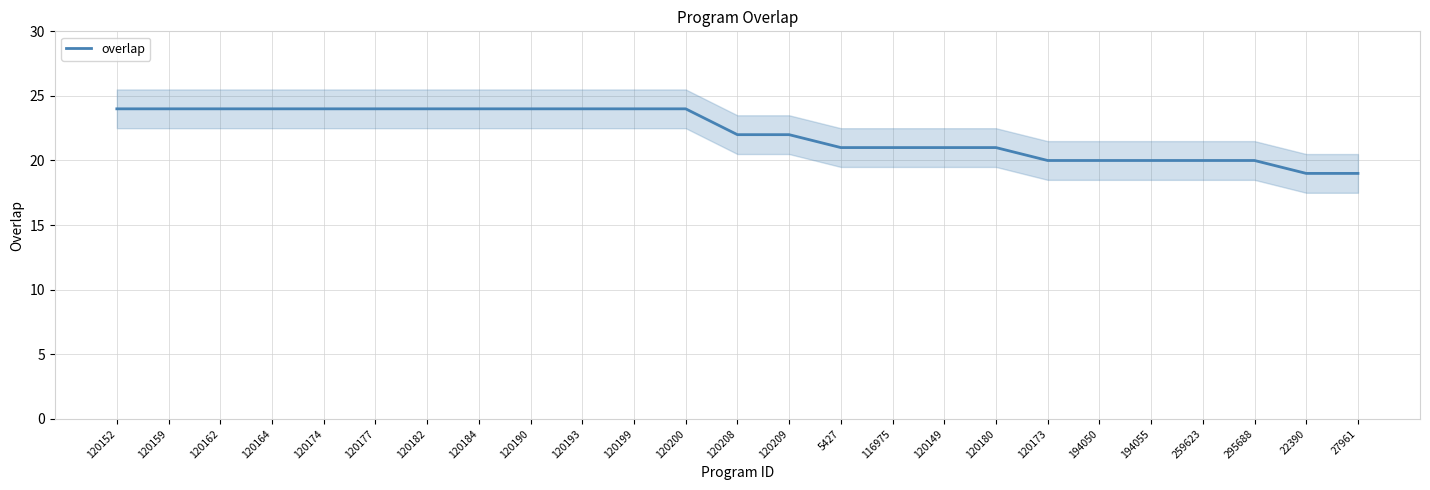

What position from the right is 120199?

15